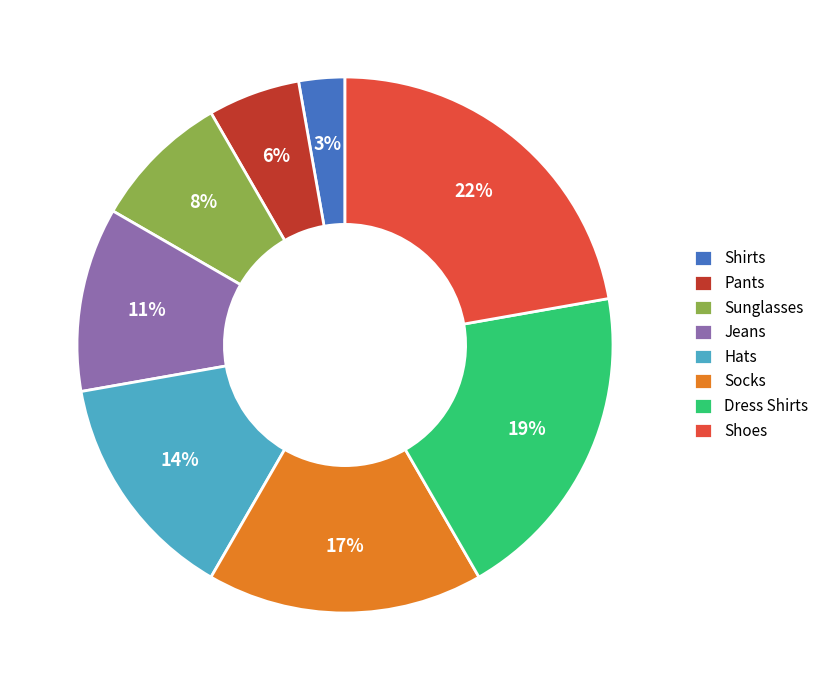

True or false: Shirts accounts for 3% of the total.

True